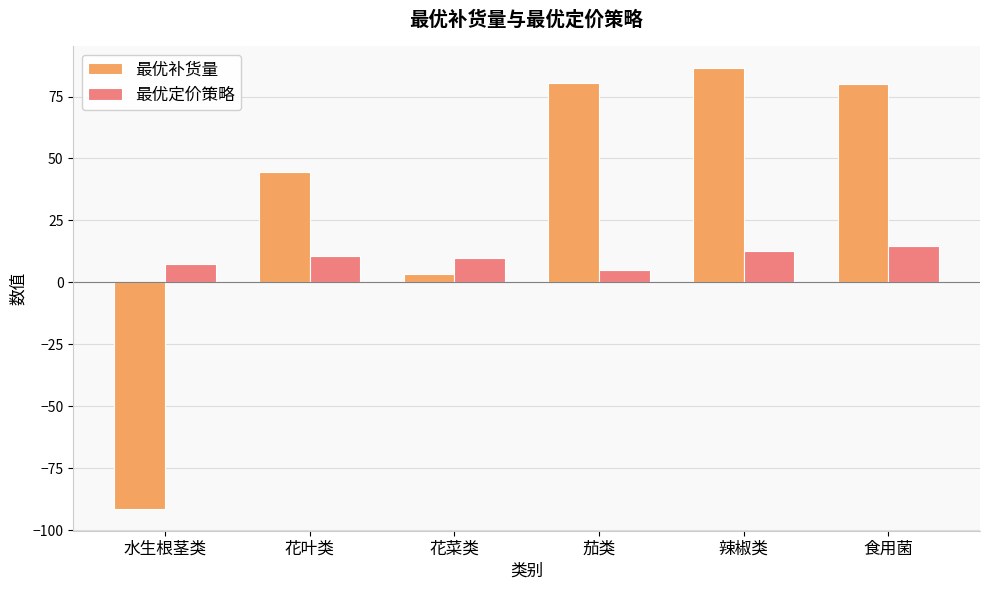

What is the average value of the 最优补货量 series?

33.9